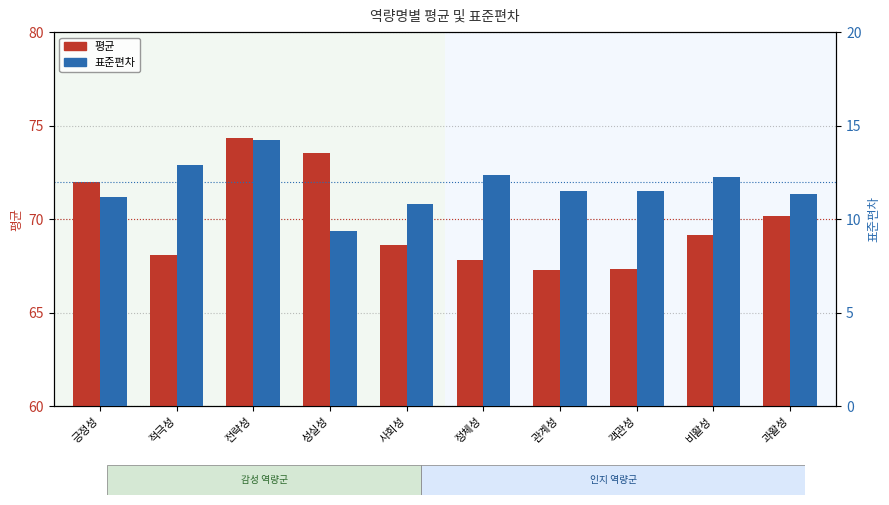

What is the difference between the 표준편차 values at 적극성 and 객관성?

1.4